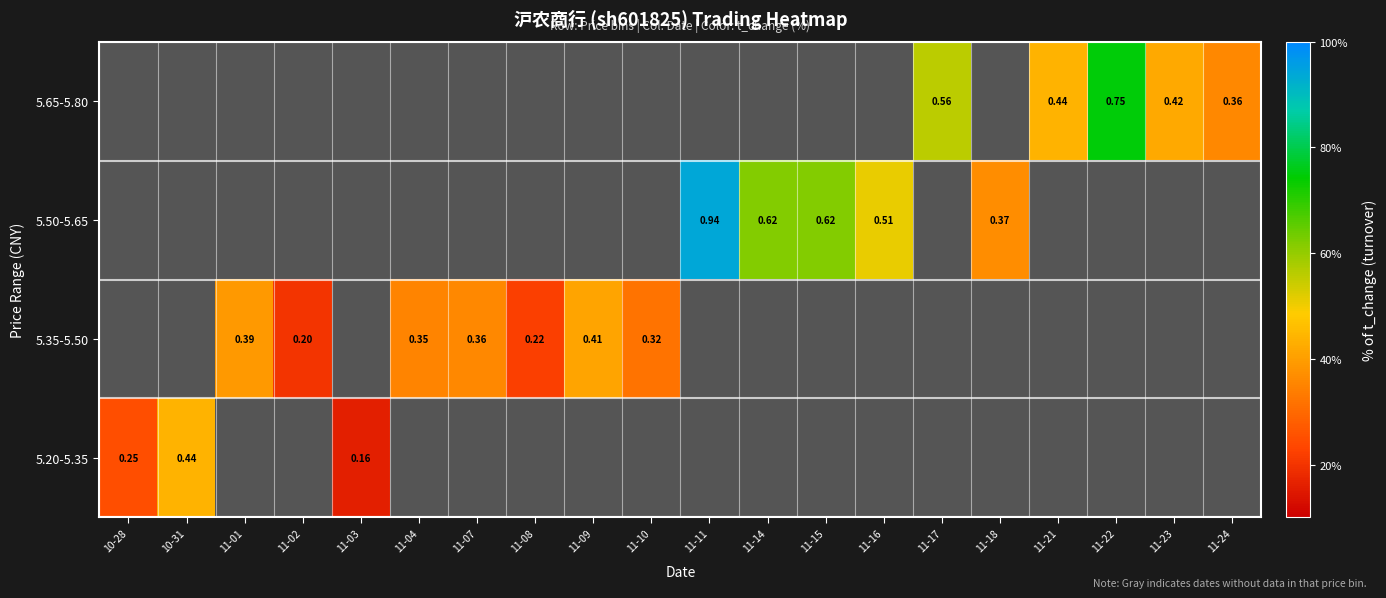

Is the value of 5.35-5.50 at 11-04 greater than the value of 5.65-5.80 at 11-22?

No